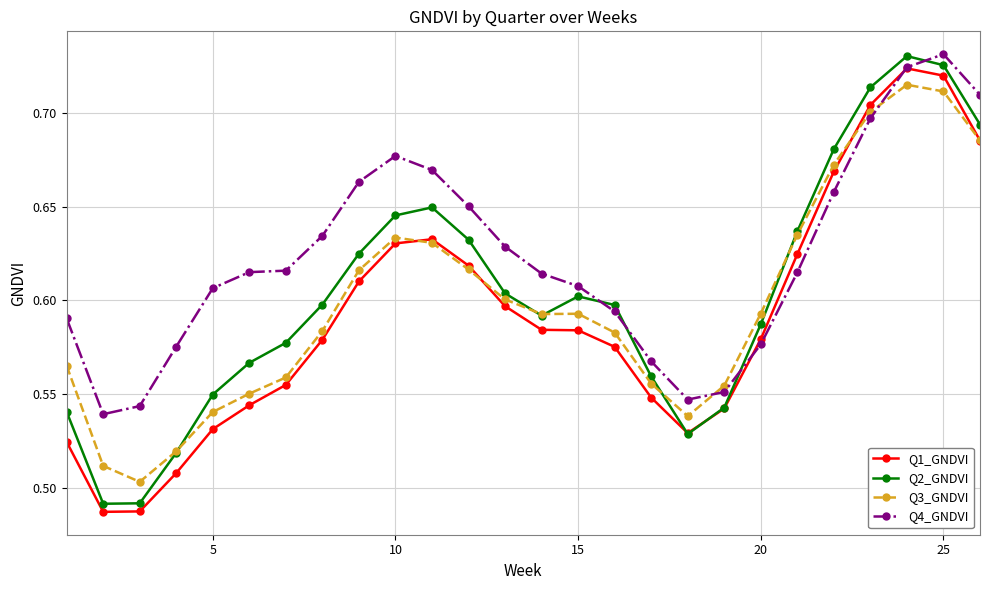

How many interior local peaks does the Q2_GNDVI series have?

3